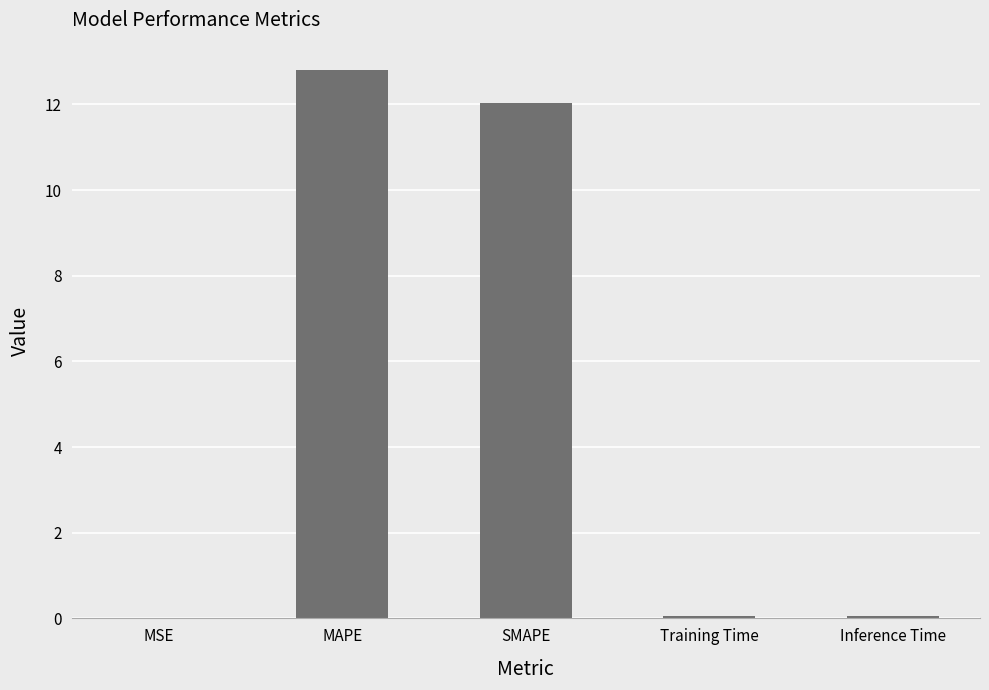

Between MSE and SMAPE, which is larger?

SMAPE